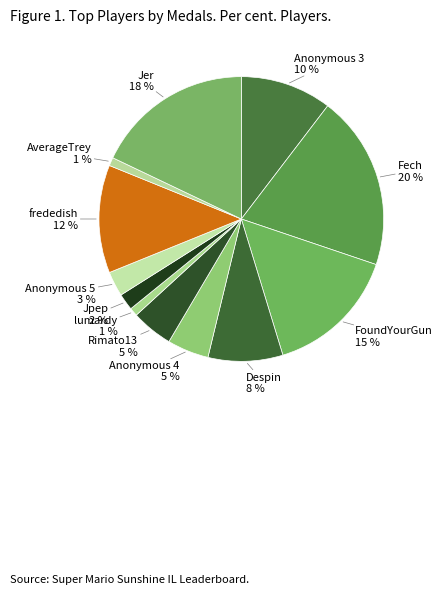

Count the number of slices in the pie.

12